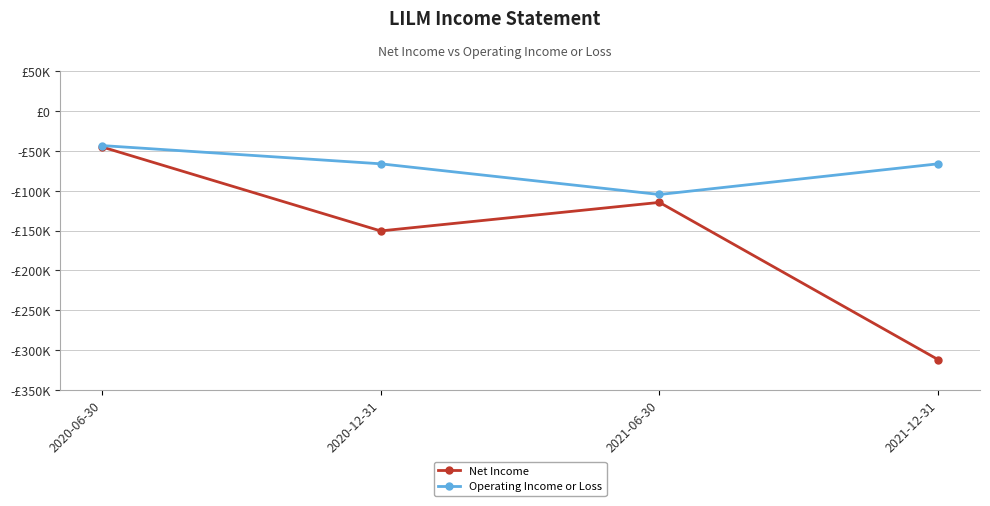

Which has a higher value, 2021-12-31 or 2020-06-30?

2020-06-30